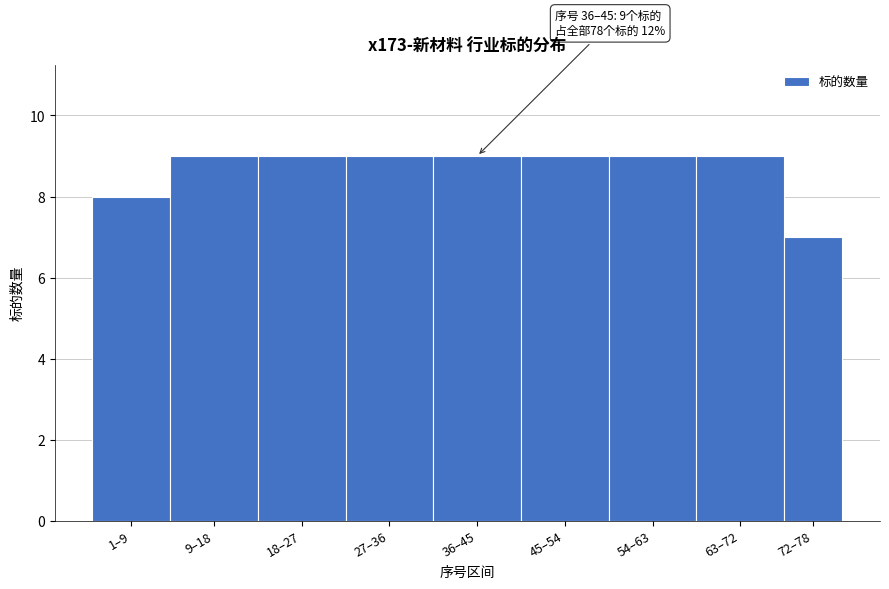

Reading right to left, list all the values displayed in this chart.

72–78=7	63–72=9	54–63=9	45–54=9	36–45=9	27–36=9	18–27=9	9–18=9	1–9=8